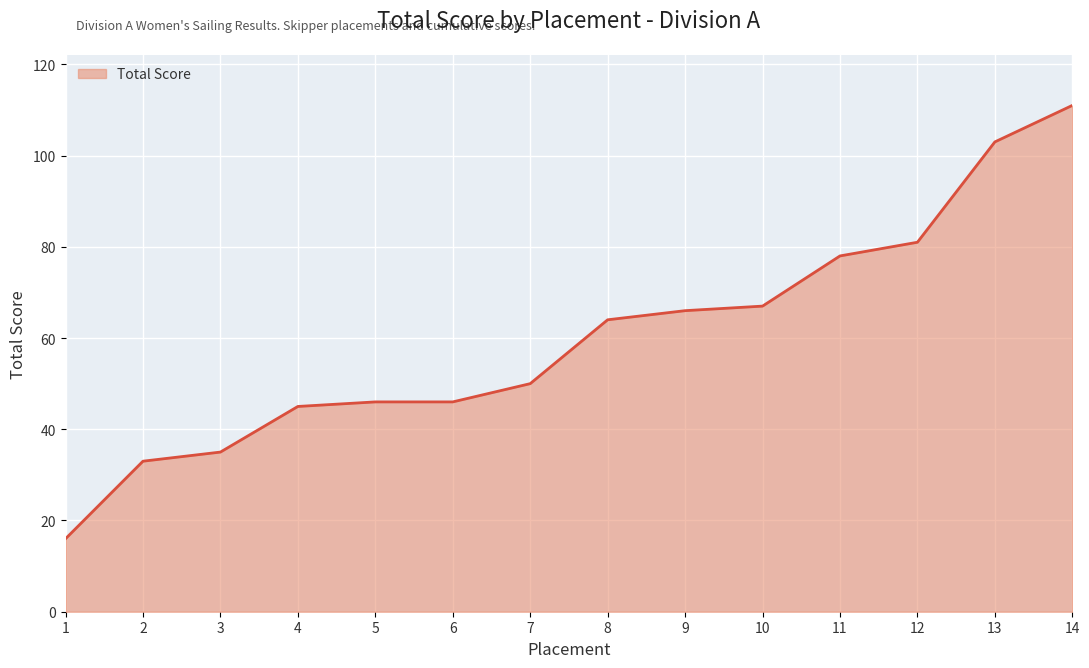

Is it true that the value at 4 is 62?

False